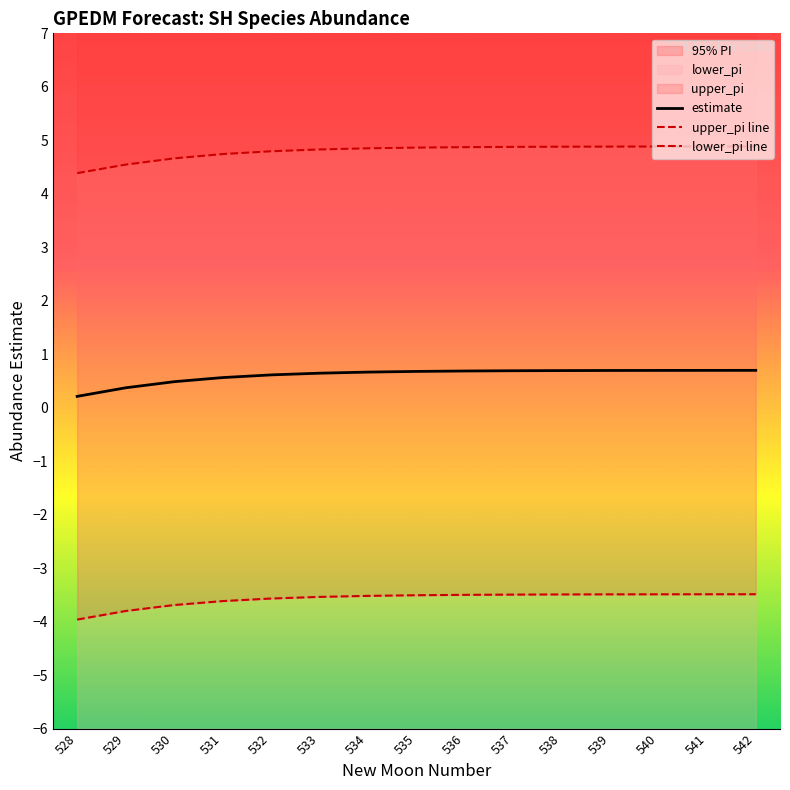

List the labels in order of estimate value, smallest first.

528, 529, 530, 531, 532, 533, 534, 535, 536, 537, 538, 539, 540, 541, 542